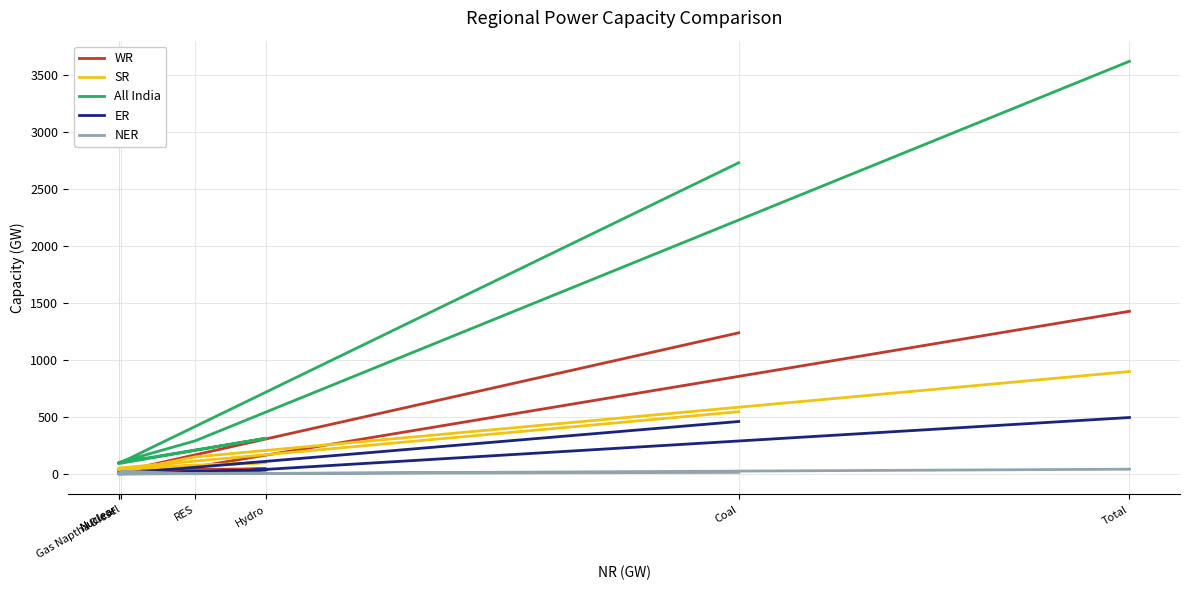

What is the label of the 3rd point from the left?

Hydro